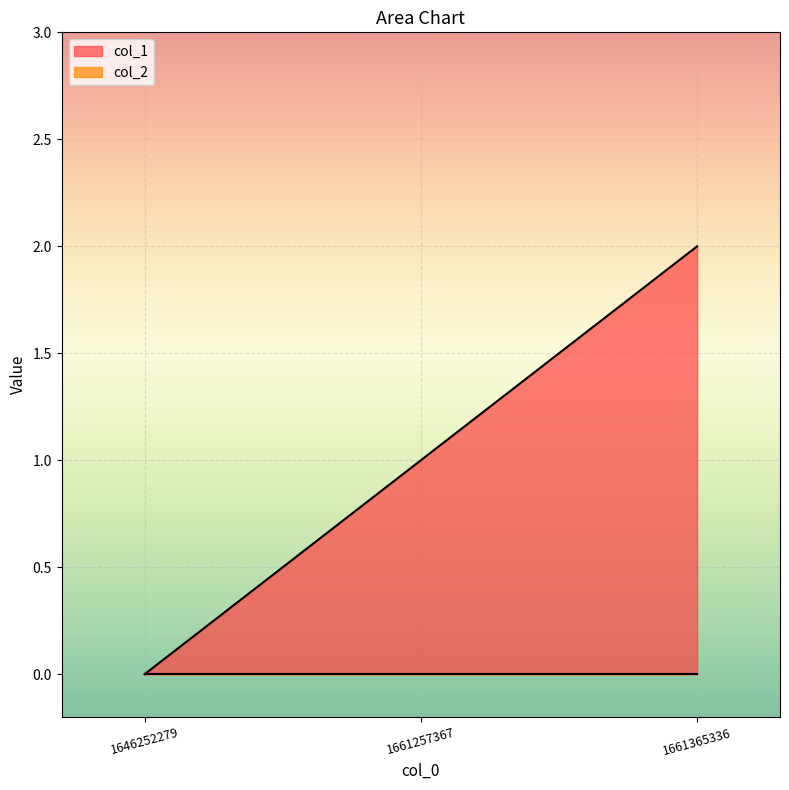

Which category has the highest value across all series?

1661365336